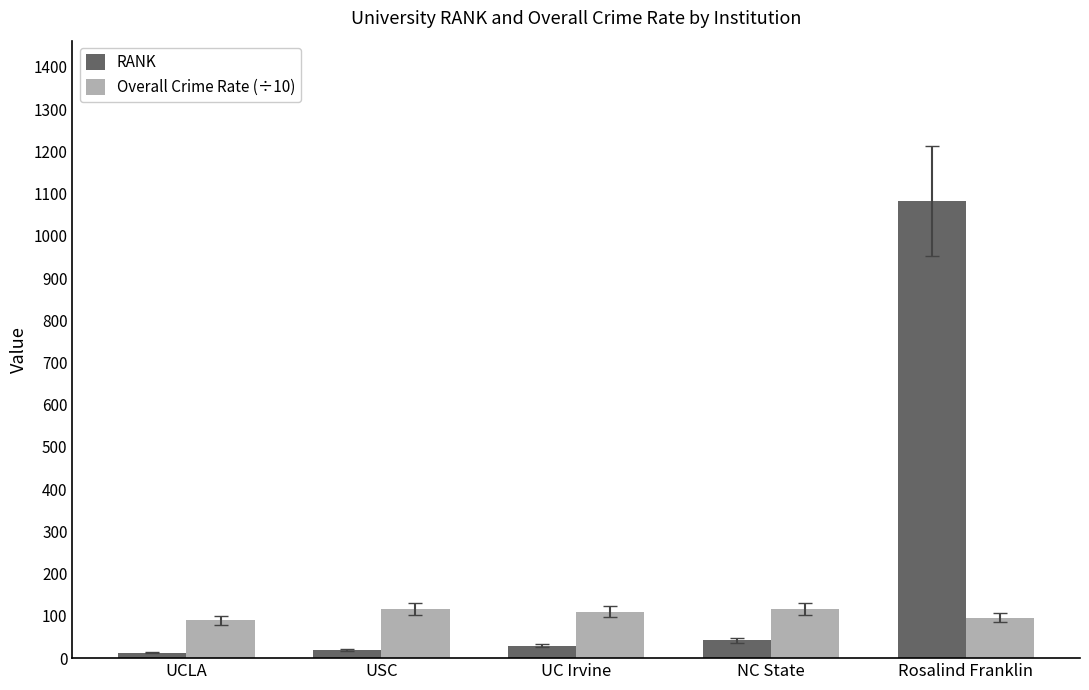

Is it true that RANK equals 42.0 at NC State?

True